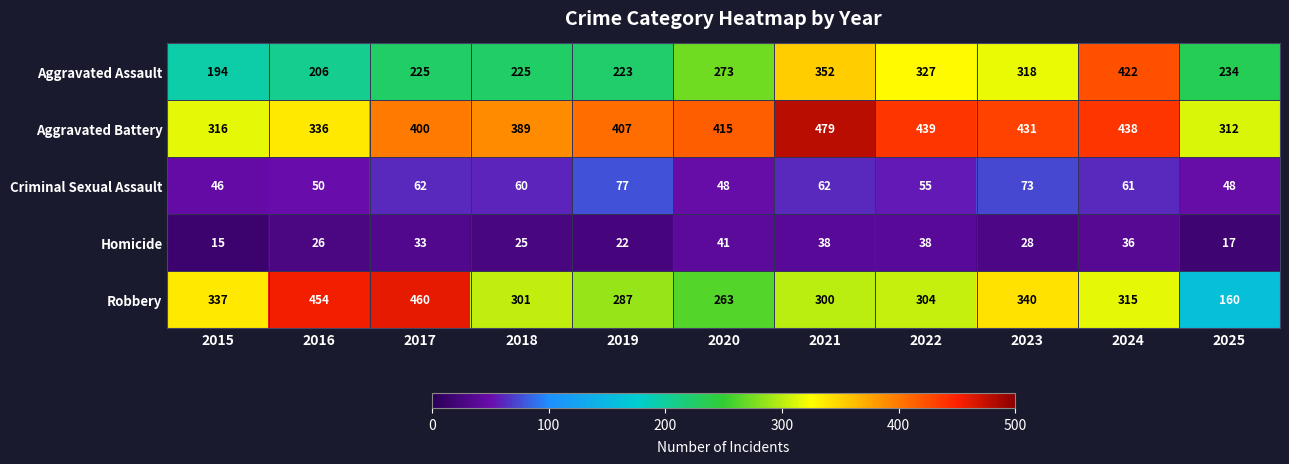

What is the difference between the maximum and minimum values in the Aggravated Assault series?

228